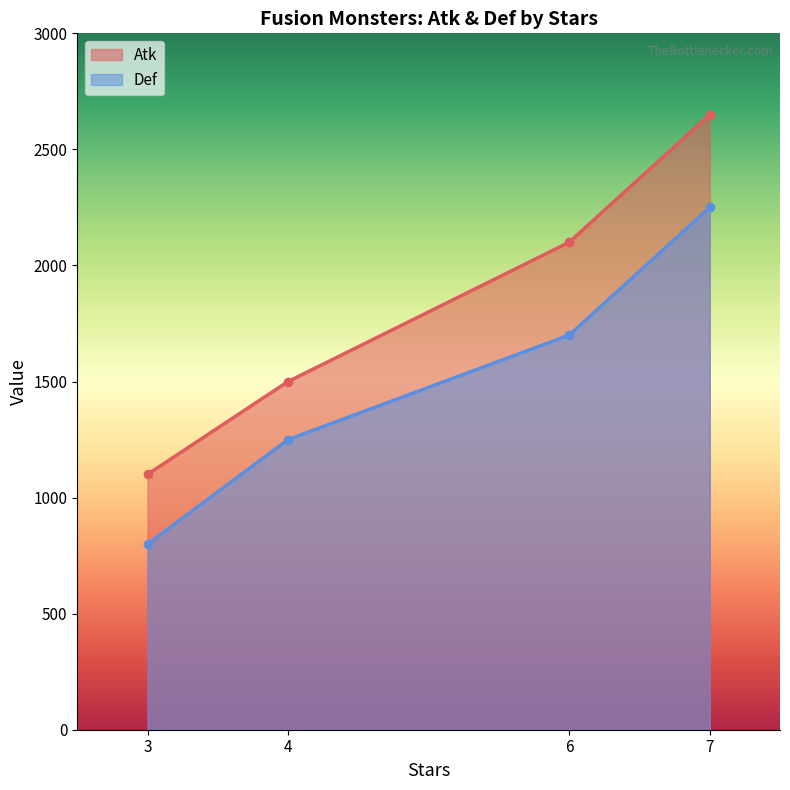

How many data points does each series have?

4